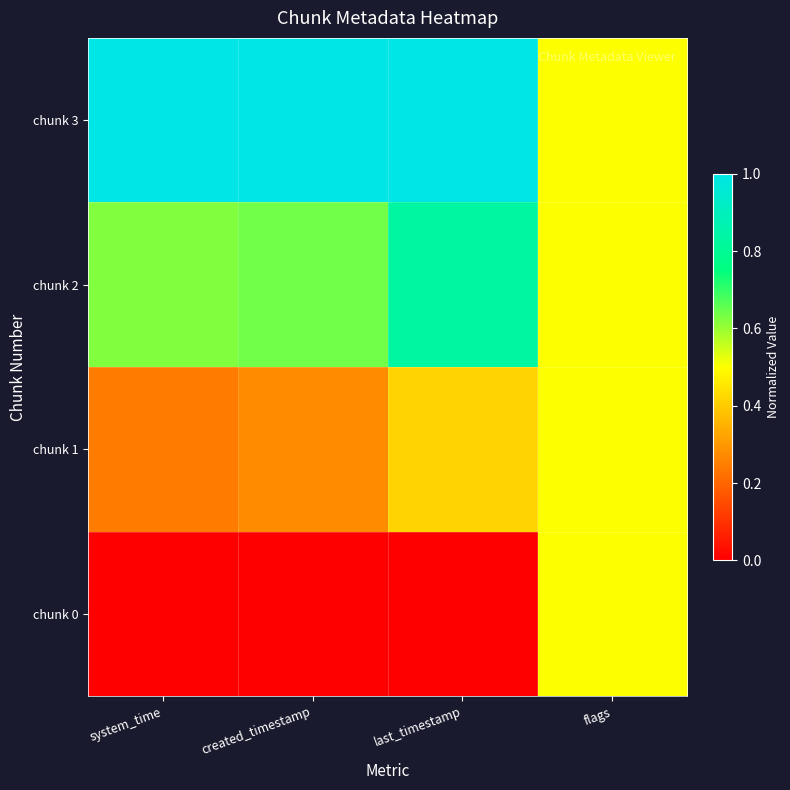

Between flags and created_timestamp, which is larger?

flags